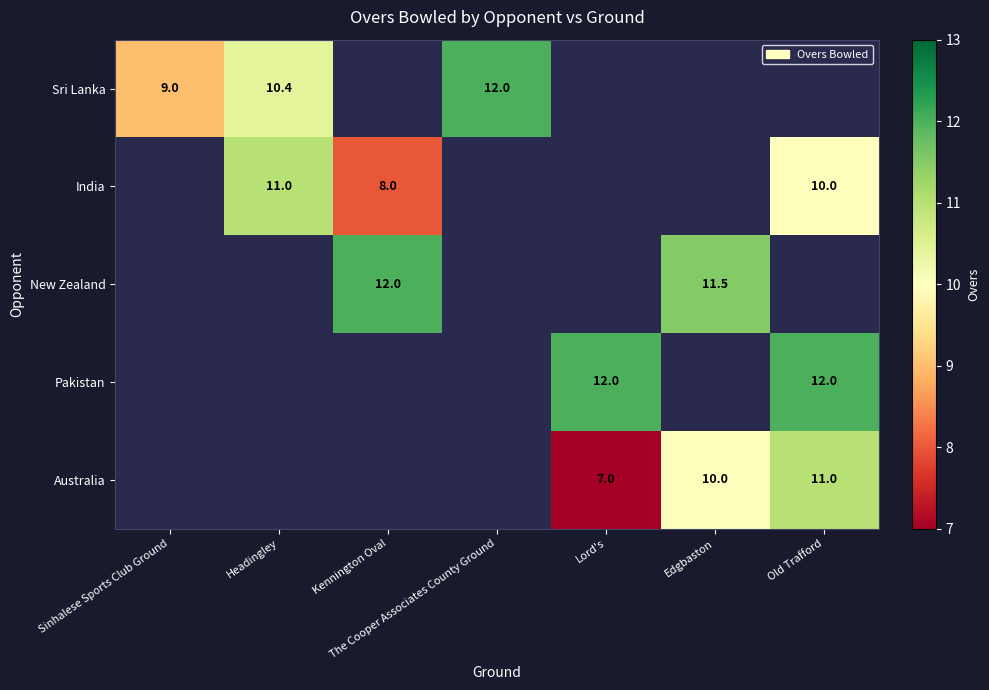

Count the number of data series in this chart.

5